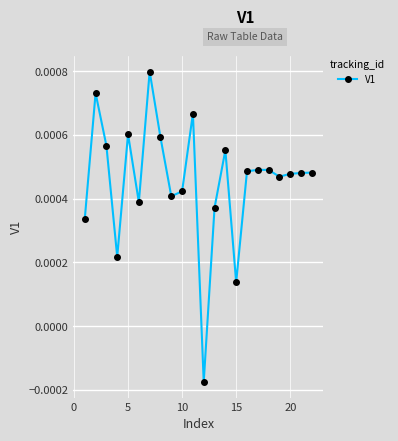

How many values are between 0 and 1?

21